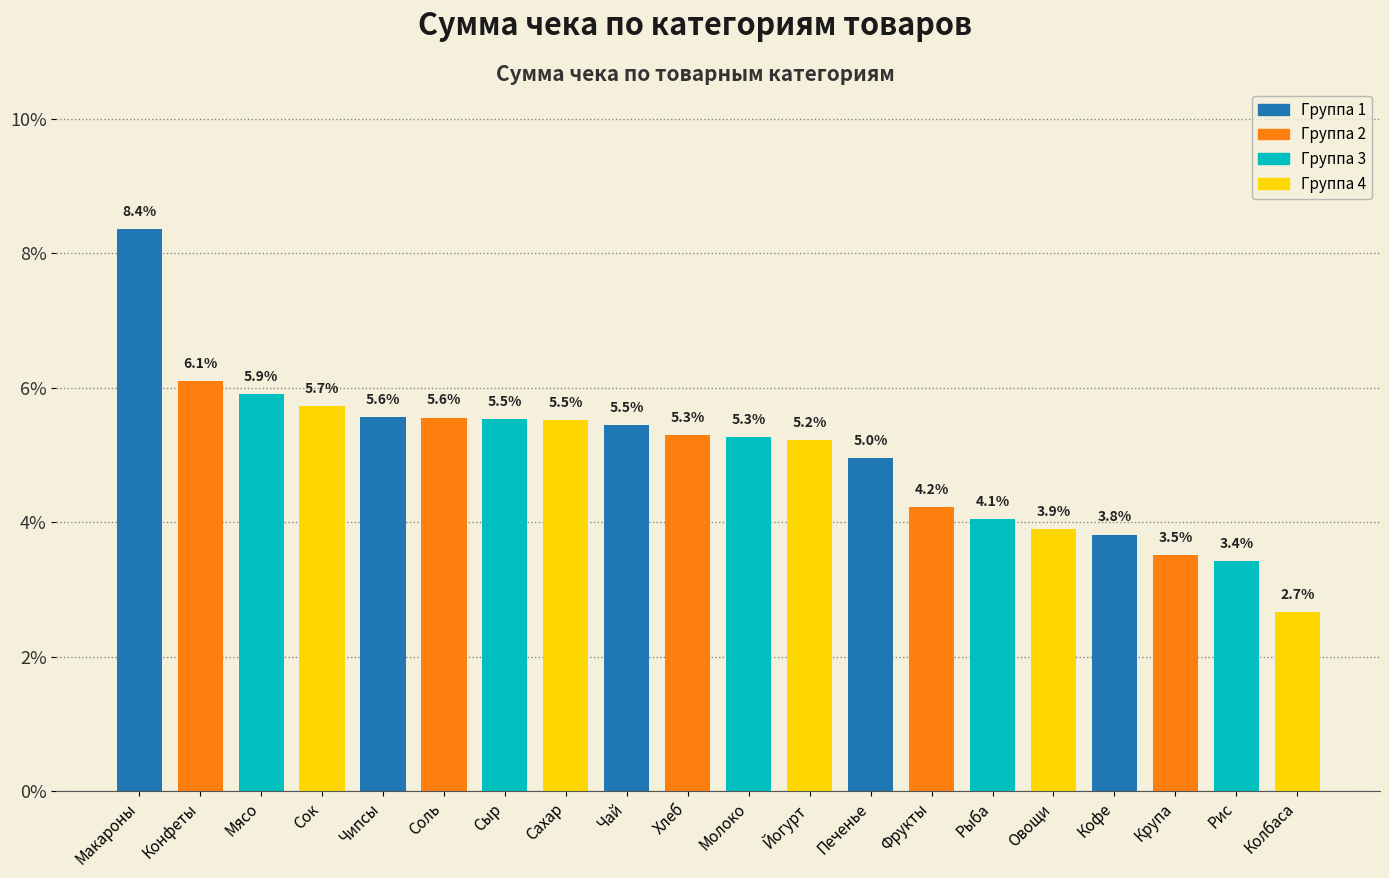

Reading right to left, what are all the values shown in this chart?

Колбаса=2.7	Рис=3.4	Крупа=3.5	Кофе=3.8	Овощи=3.9	Рыба=4.1	Фрукты=4.2	Печенье=5.0	Йогурт=5.2	Молоко=5.3	Хлеб=5.3	Чай=5.5	Сахар=5.5	Сыр=5.5	Соль=5.6	Чипсы=5.6	Сок=5.7	Мясо=5.9	Конфеты=6.1	Макароны=8.4